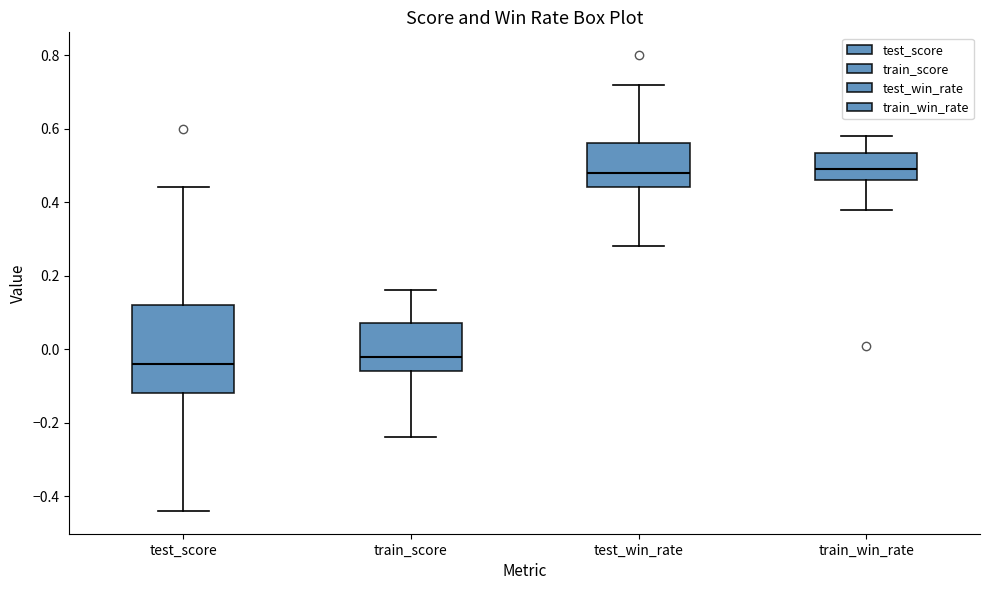

Comparing the boxes themselves (not the whiskers), which one is the tallest?

test_score